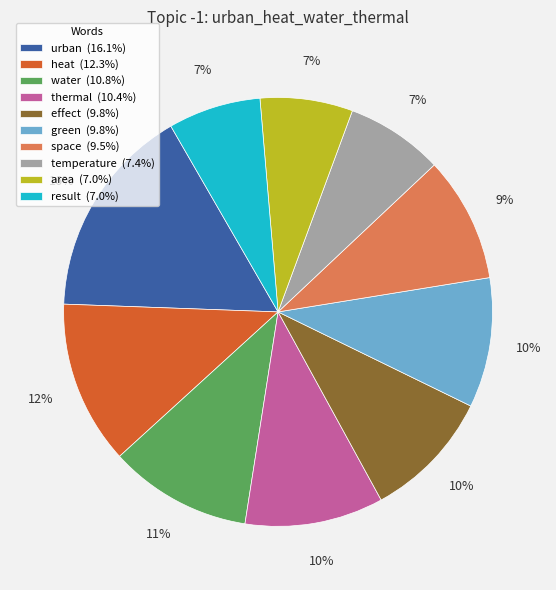

Is there any slice that represents more than half of the pie?

No